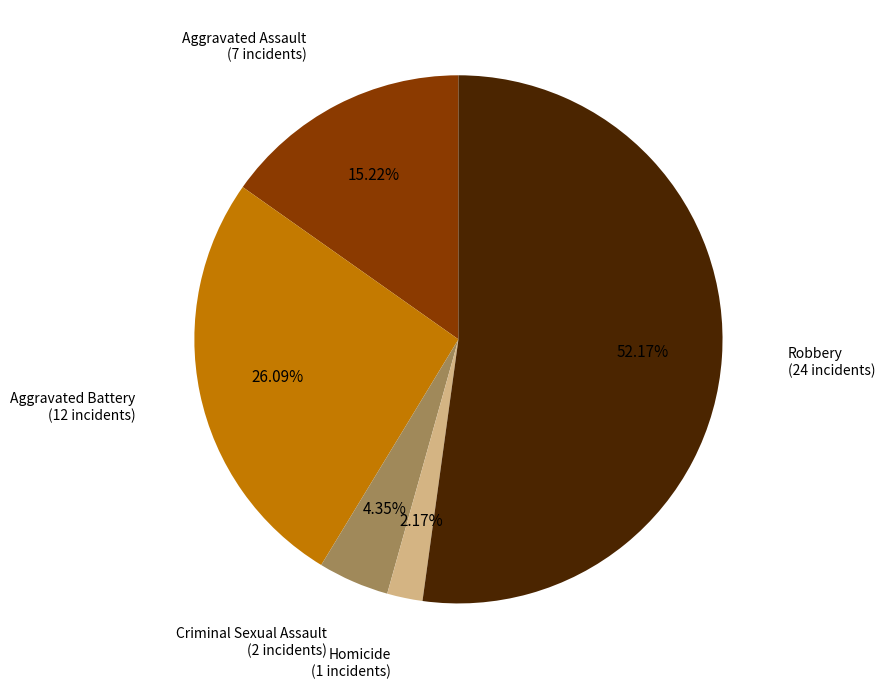

Is the sum of Aggravated Assault and Homicide greater than half?

No